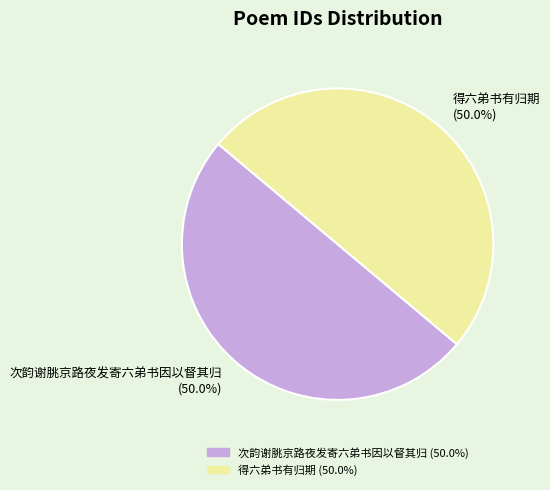

Do 次韵谢朓京路夜发寄六弟书因以督其归 and 得六弟书有归期 together represent more than half of the pie?

Yes